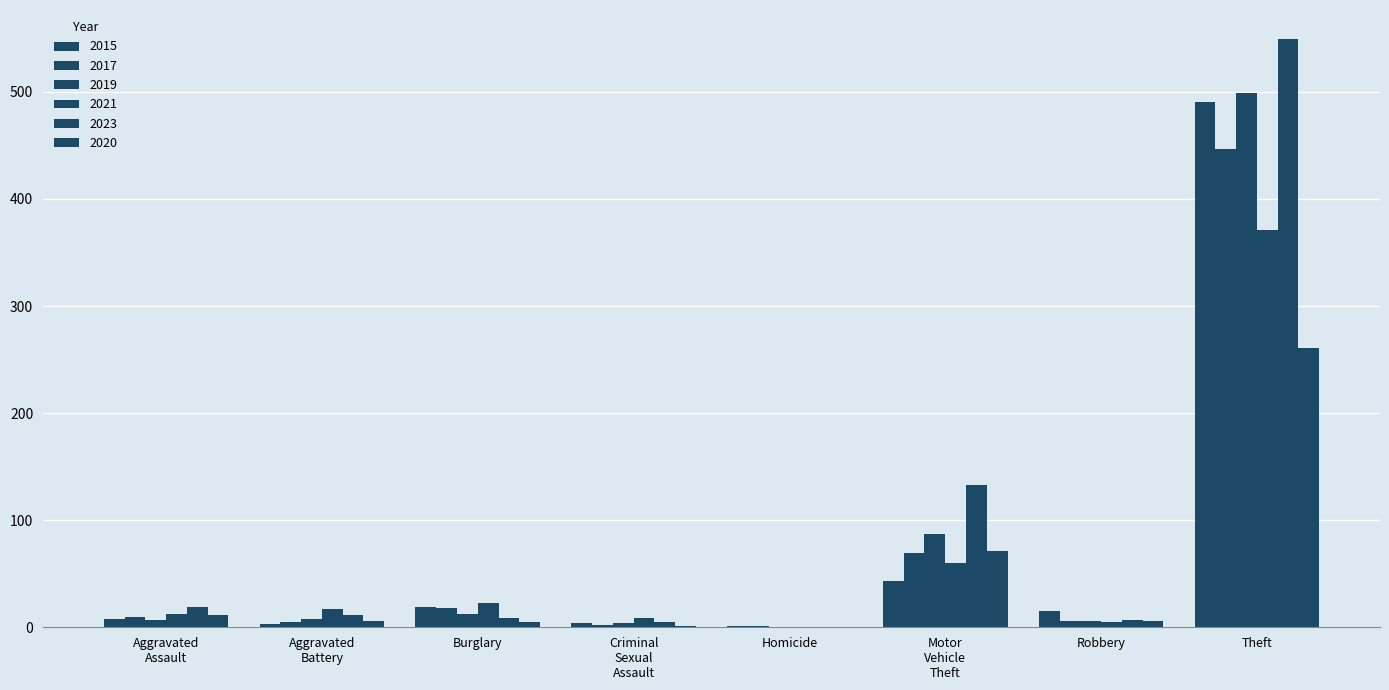

What is the difference between the highest and lowest values at Burglary?

18